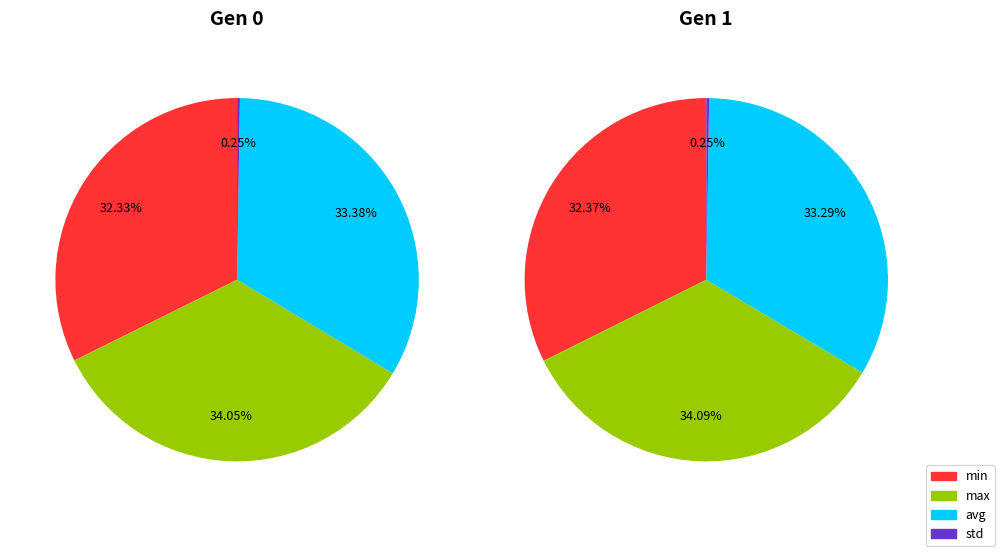

Is it true that avg is 26% of the pie?

False